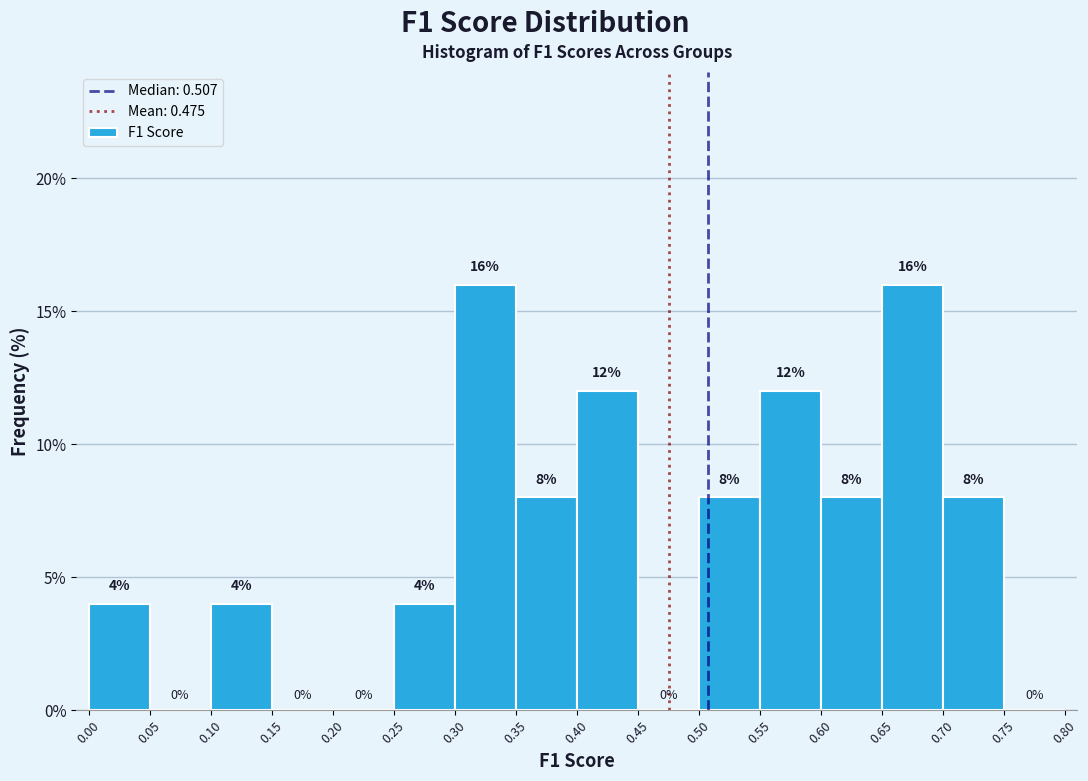

How tall is the bar that spans 0.55 to 0.60 on the x-axis?

12